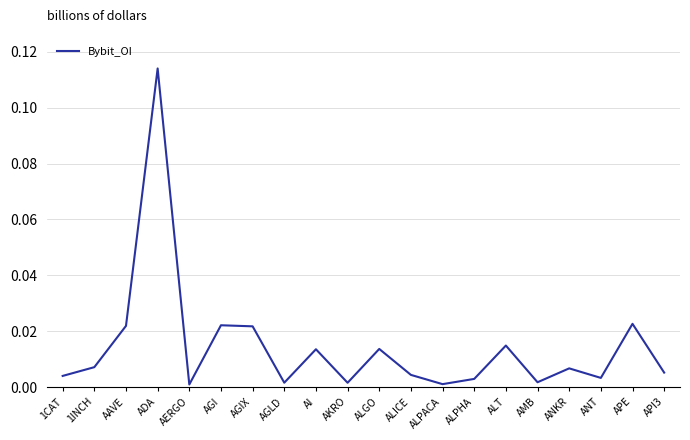

Between ADA and ANT, which is larger?

ADA